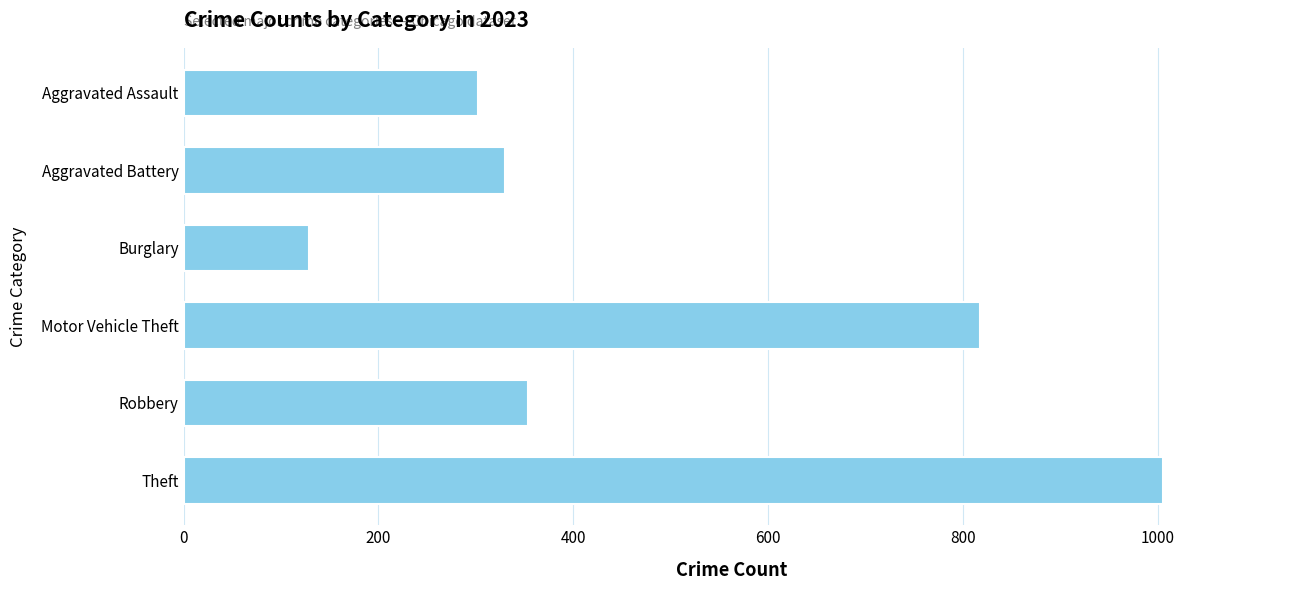

True or false: the data shows 1005 at Theft.

True